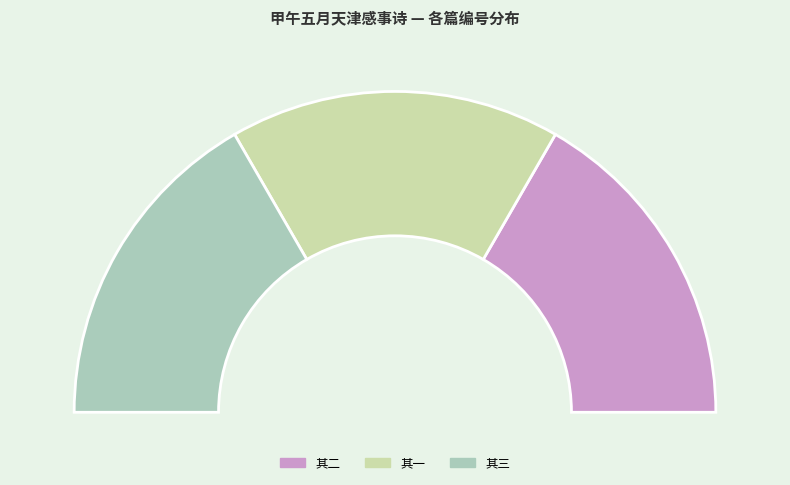

Does 甲午五月天津感事诗和慕庭先生韵兼示朝鲜使者 其二 account for over 50% of the chart?

No